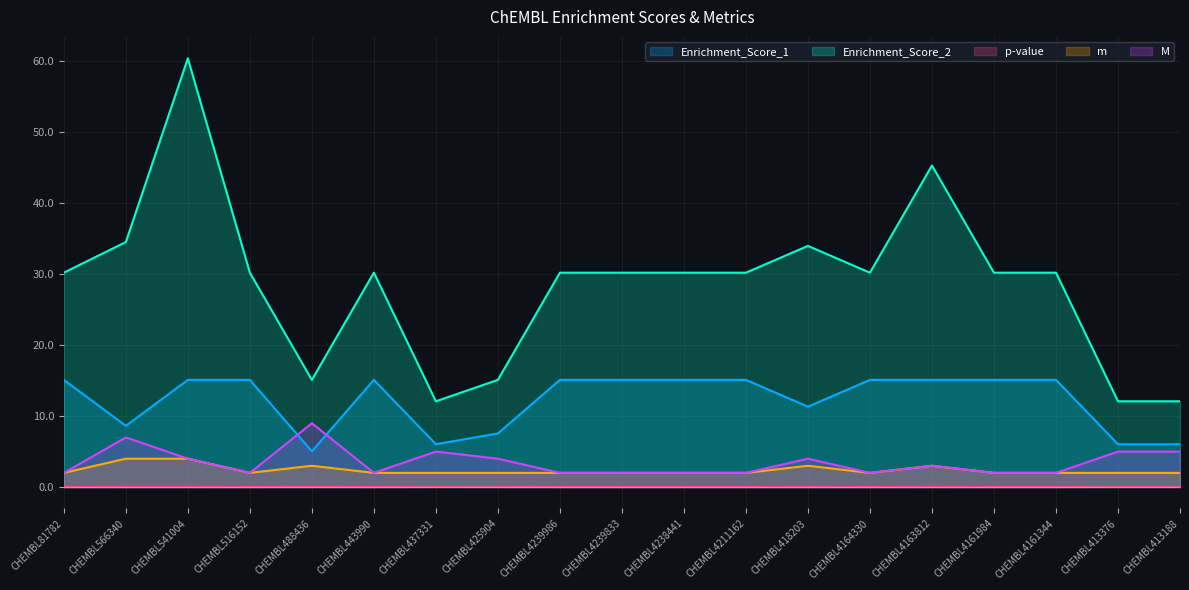

What are all the series names shown in the legend?

Enrichment_Score_1, Enrichment_Score_2, p-value, m, M